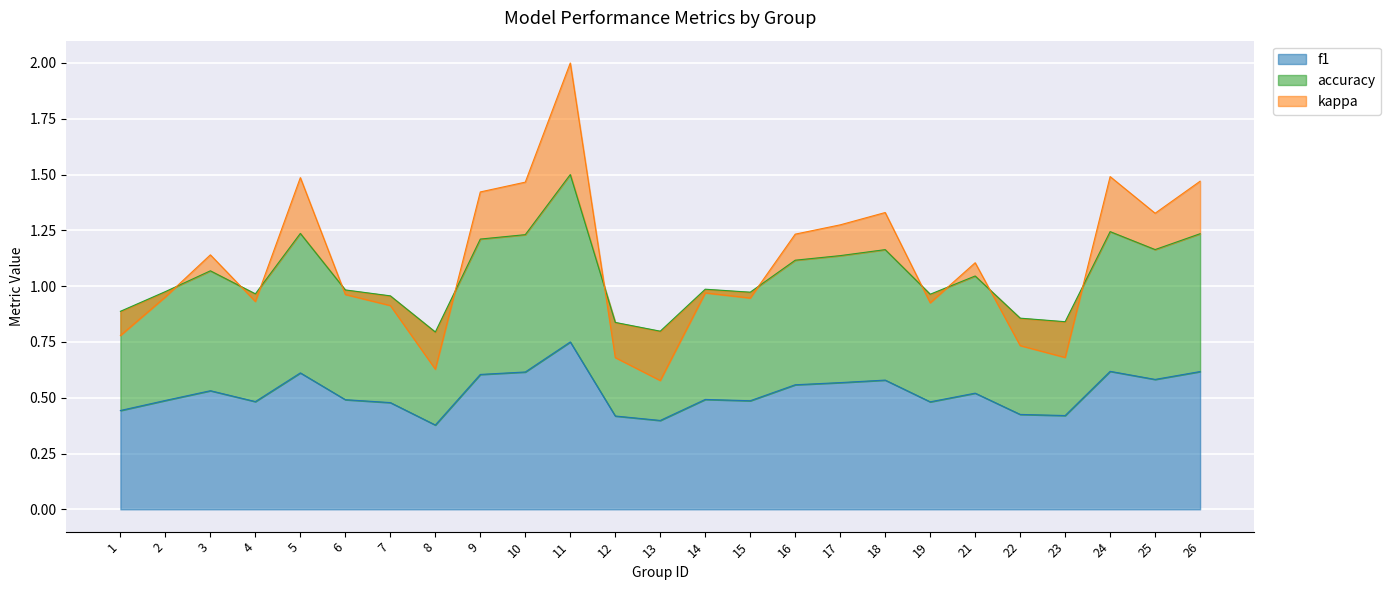

How many lines are shown in the chart?

3